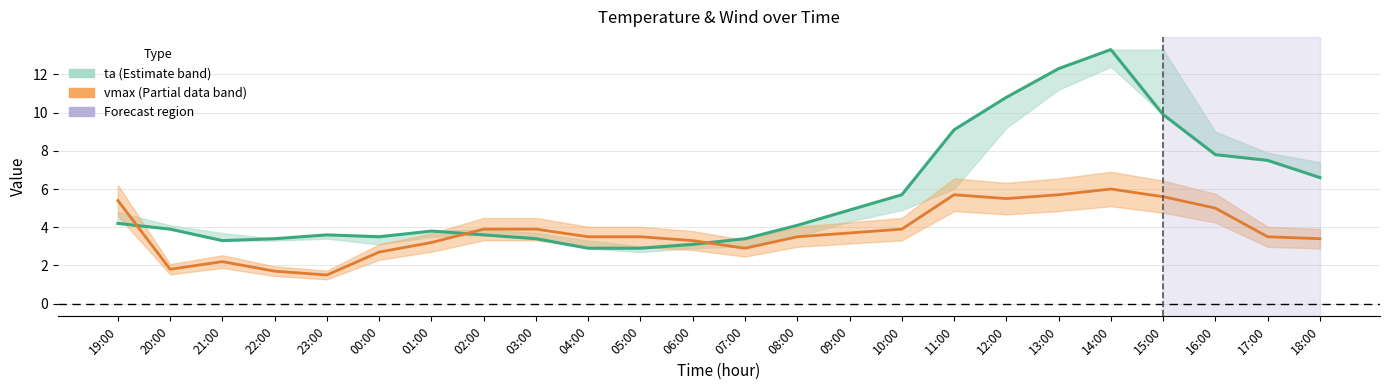

Where is the first local minimum for ta?

21:00